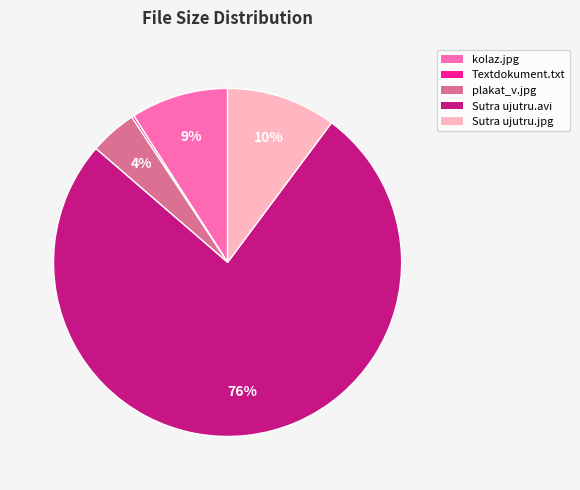

Between Sutra ujutru.jpg and plakat_v.jpg, which is larger?

Sutra ujutru.jpg